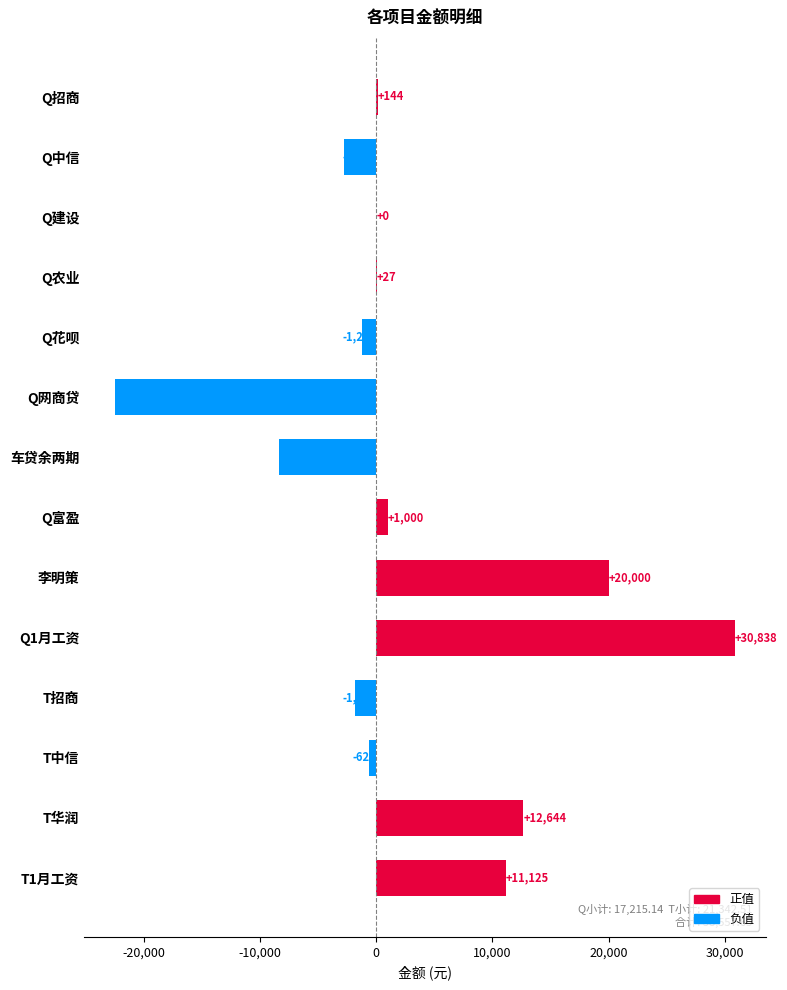

What is the maximum value shown in the chart?

30837.8